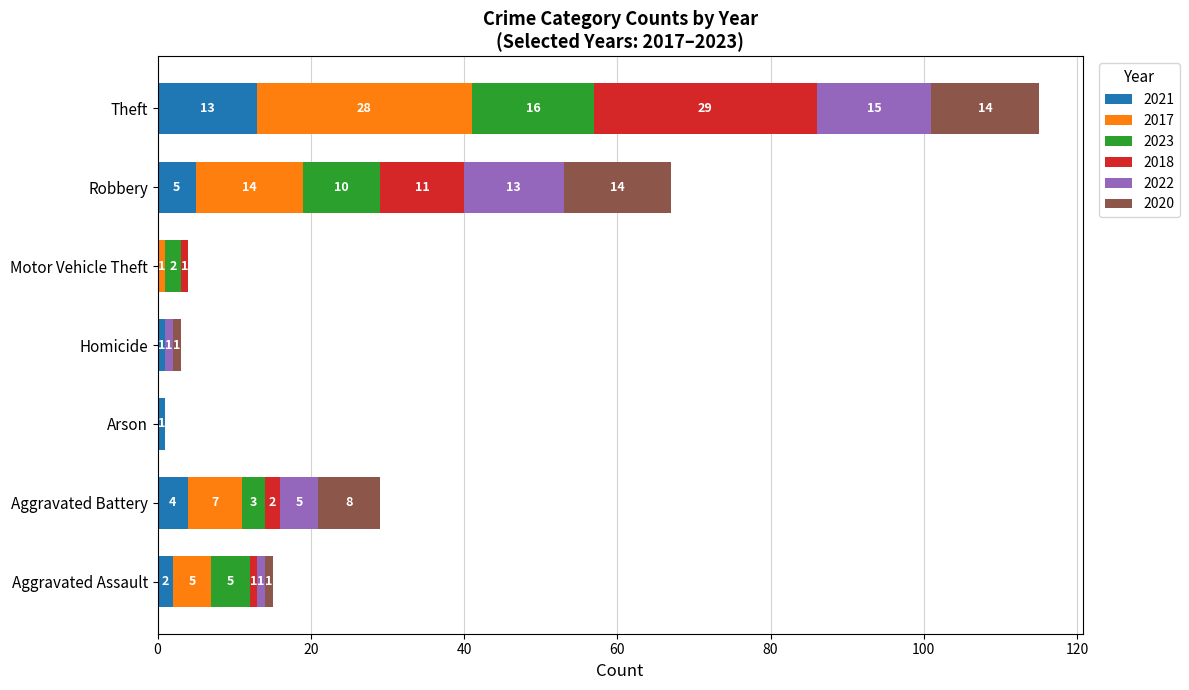

What is the sum of all 2021 values?

26